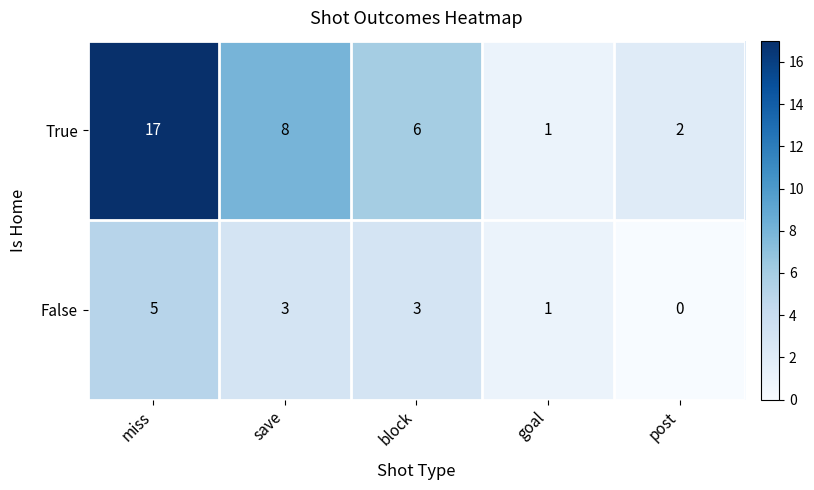

What is the greatest value displayed?

17